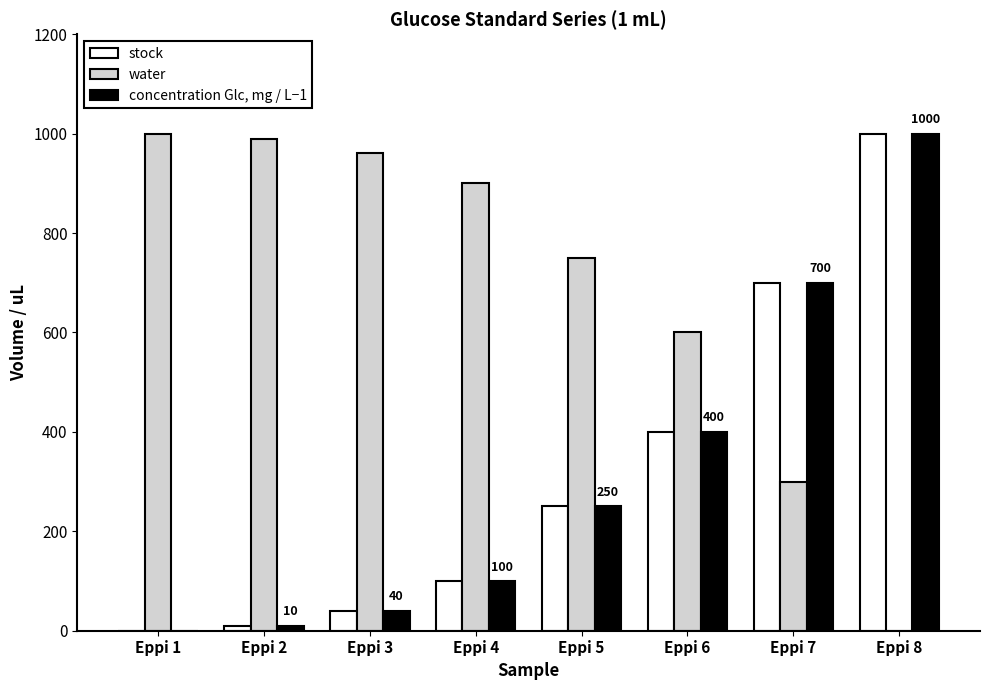

How many data points does each series have?

8